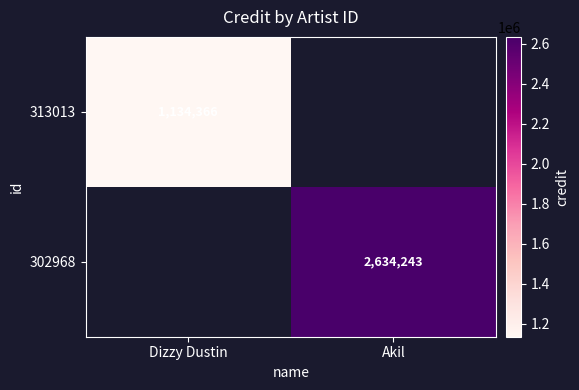

The 302968 series shows 3701409.0 at Akil. True or false?

False